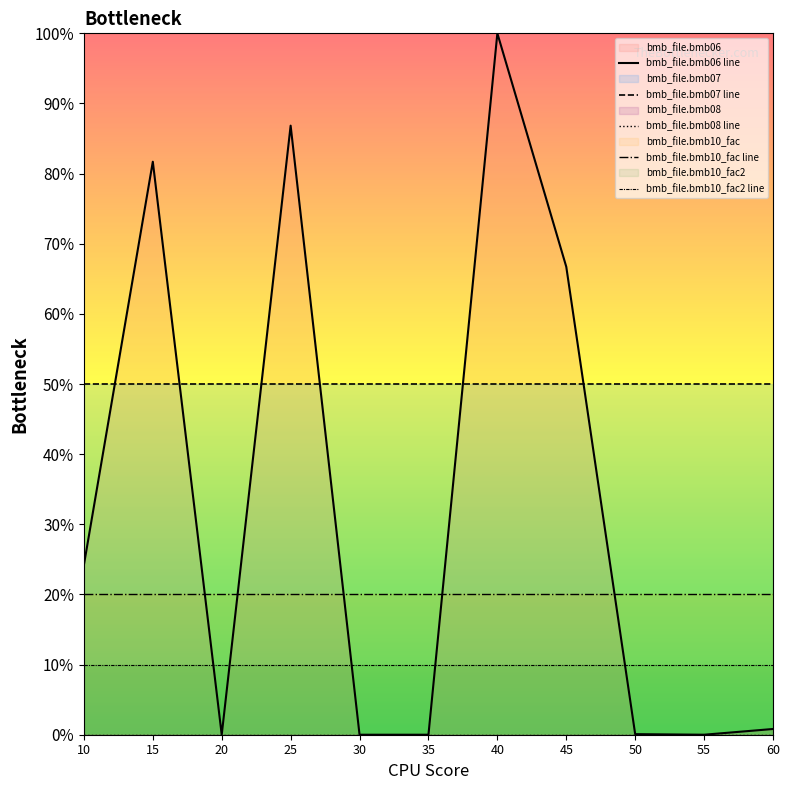

True or false: bmb_file.bmb08 line has more than 1 points higher than both neighbors.

False